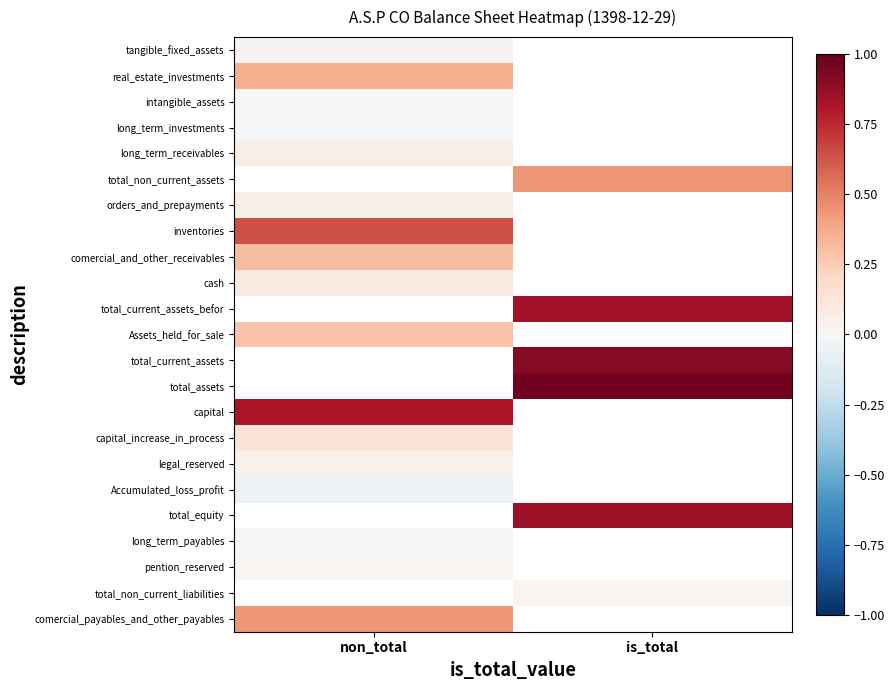

What is the minimum value shown in the chart?

-0.1